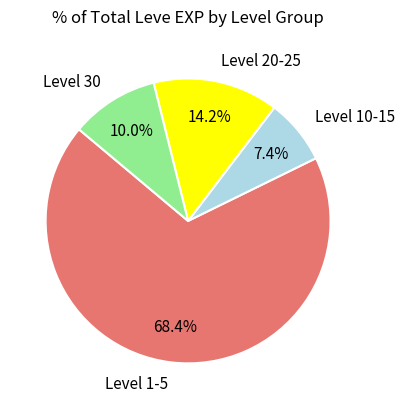

Count the number of slices in the pie.

4